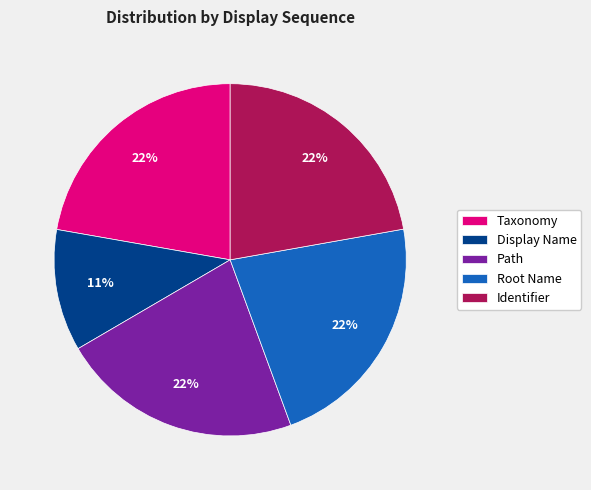

Is it true that Identifier is 36% of the pie?

False